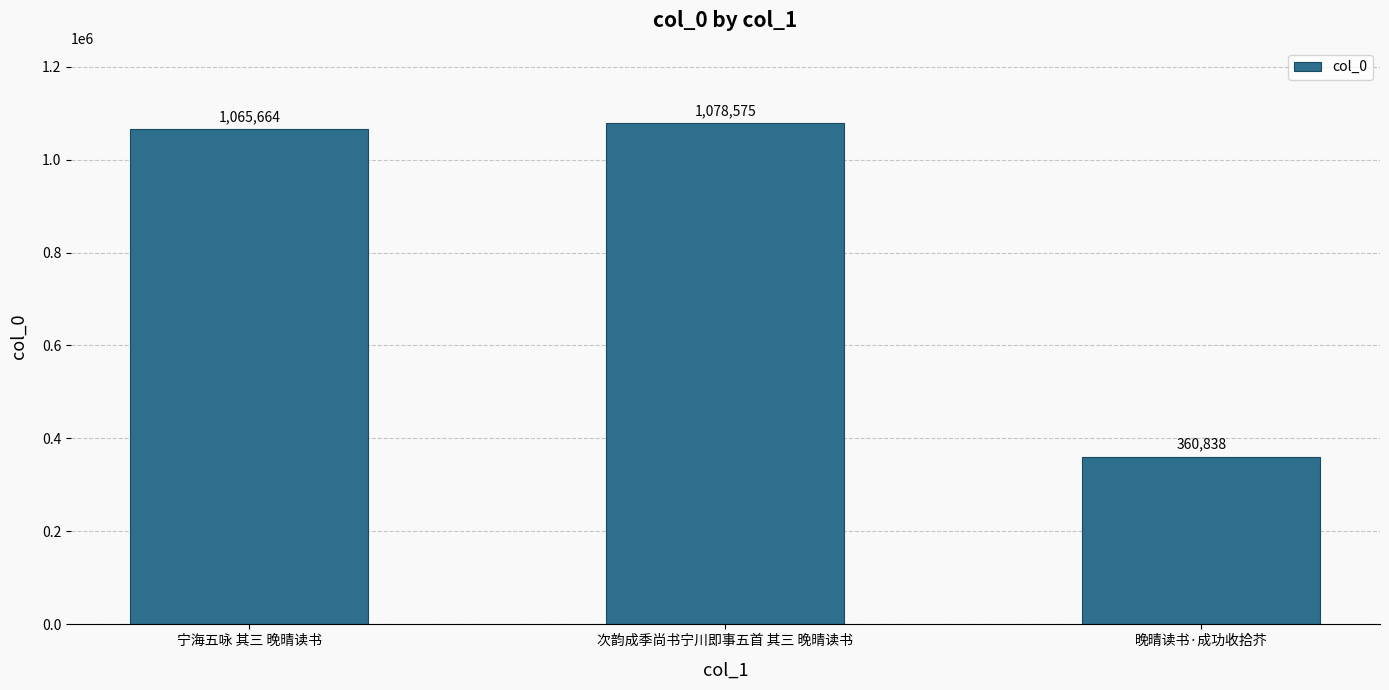

Rank the categories by value from highest to lowest.

次韵成季尚书宁川即事五首 其三 晚晴读书, 宁海五咏 其三 晚晴读书, 晚晴读书·成功收拾芥